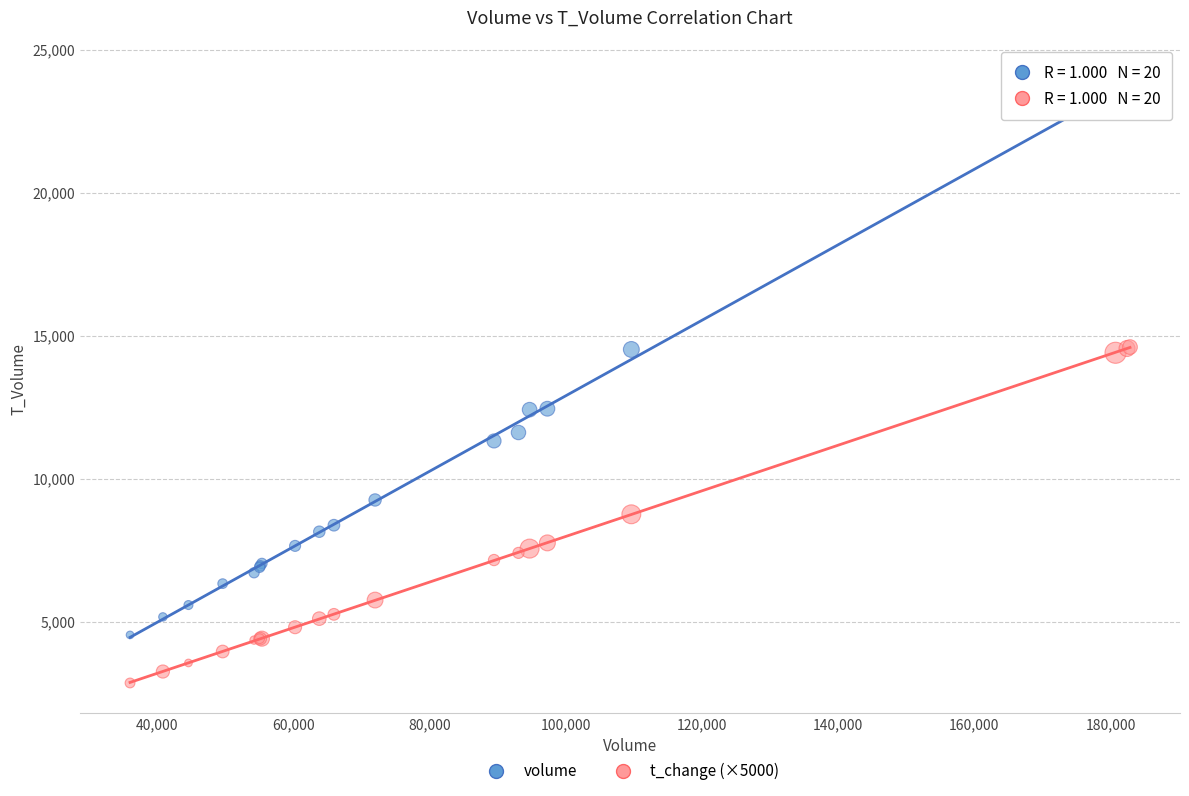

What are all the series names shown in the legend?

volume, t_change (×5000)